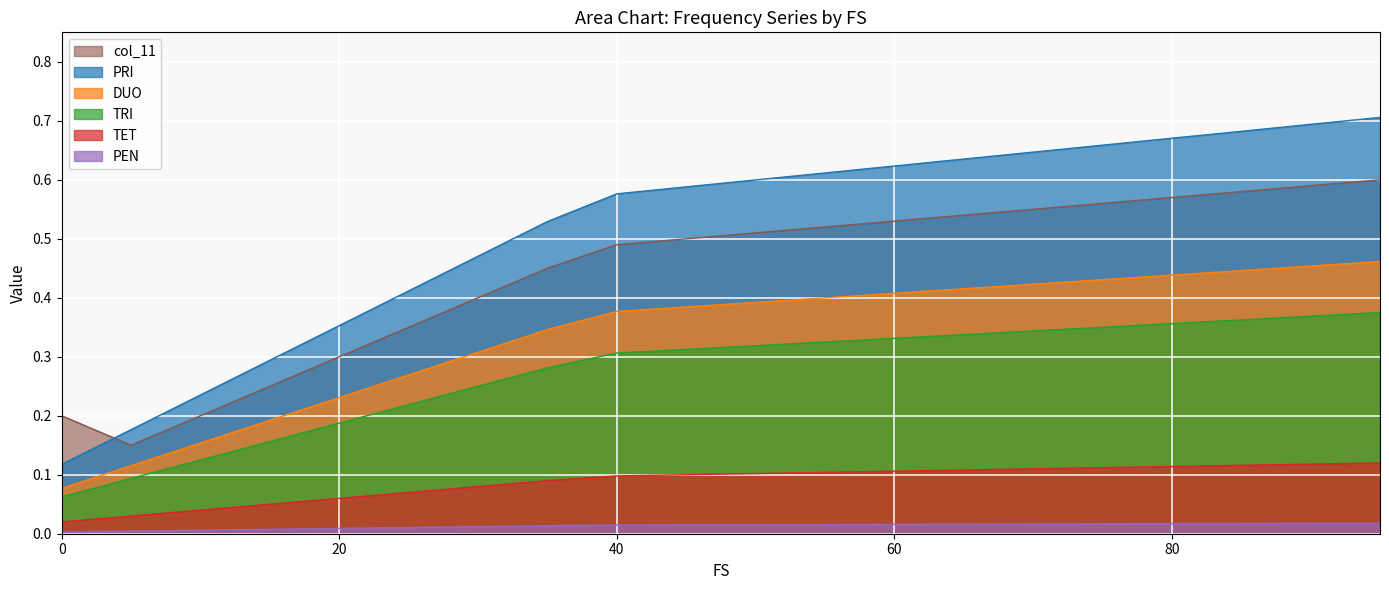

True or false: col_11 has more than 2 interior local peaks.

False